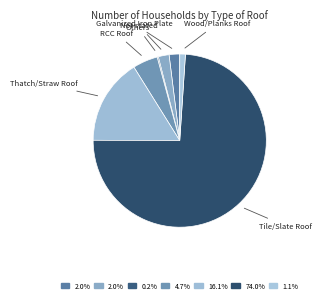

Is it true that Thatch/Straw Roof is 16% of the pie?

True